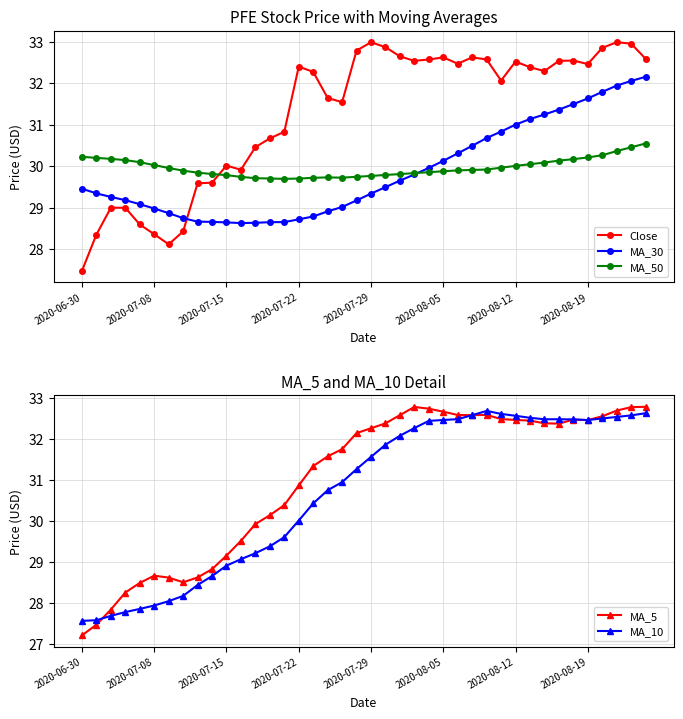

Is the value of MA_30 at 18 greater than the value of MA_10 at 27?

No